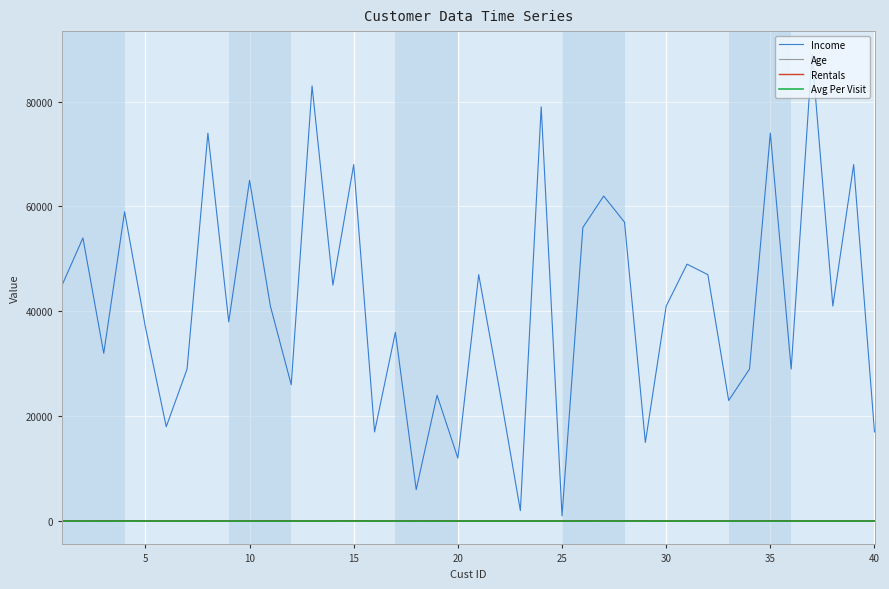

Which series has the widest spread of values?

Income